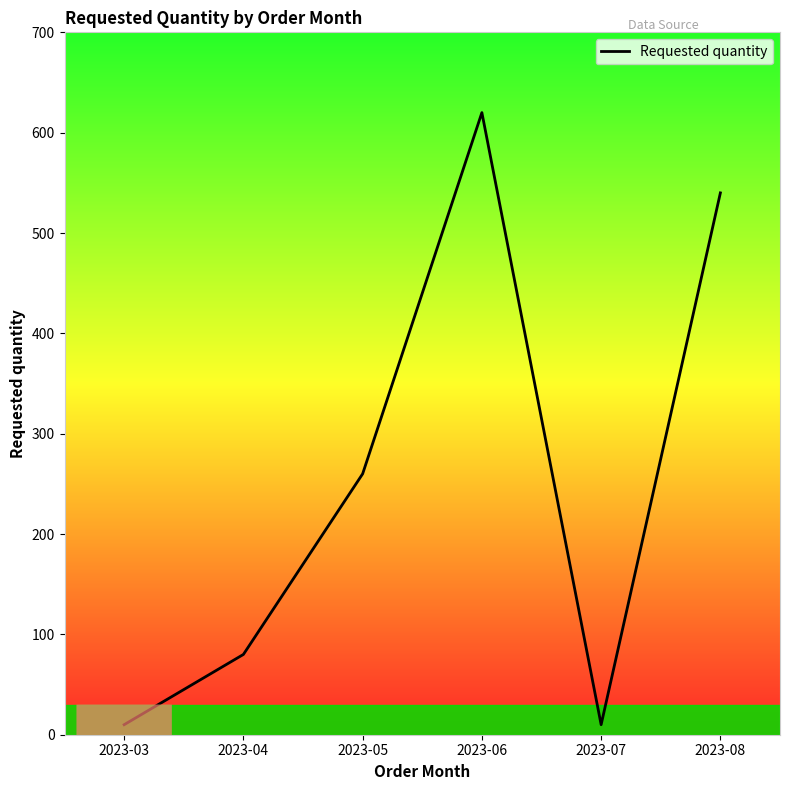

True or false: the data has more than 1 interior local peaks.

False